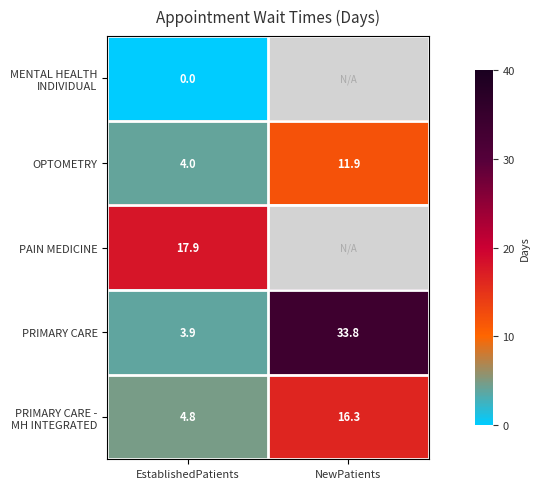

At how many categories does at least one series exceed 30?

1